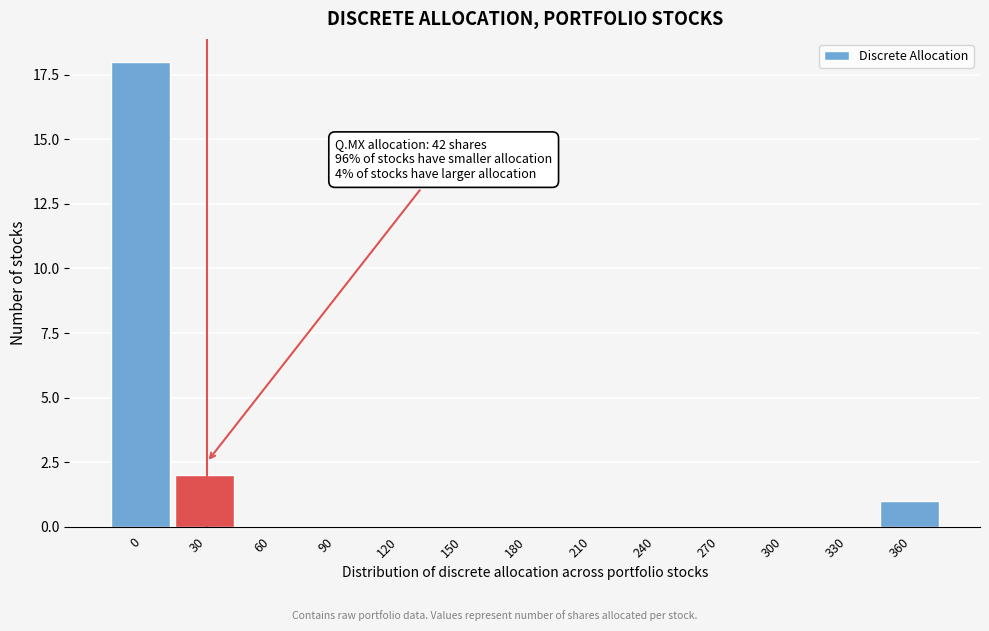

Reading right to left, what are all the values shown in this chart?

360=1	330=0	300=0	270=0	240=0	210=0	180=0	150=0	120=0	90=0	60=0	30=2	0=18